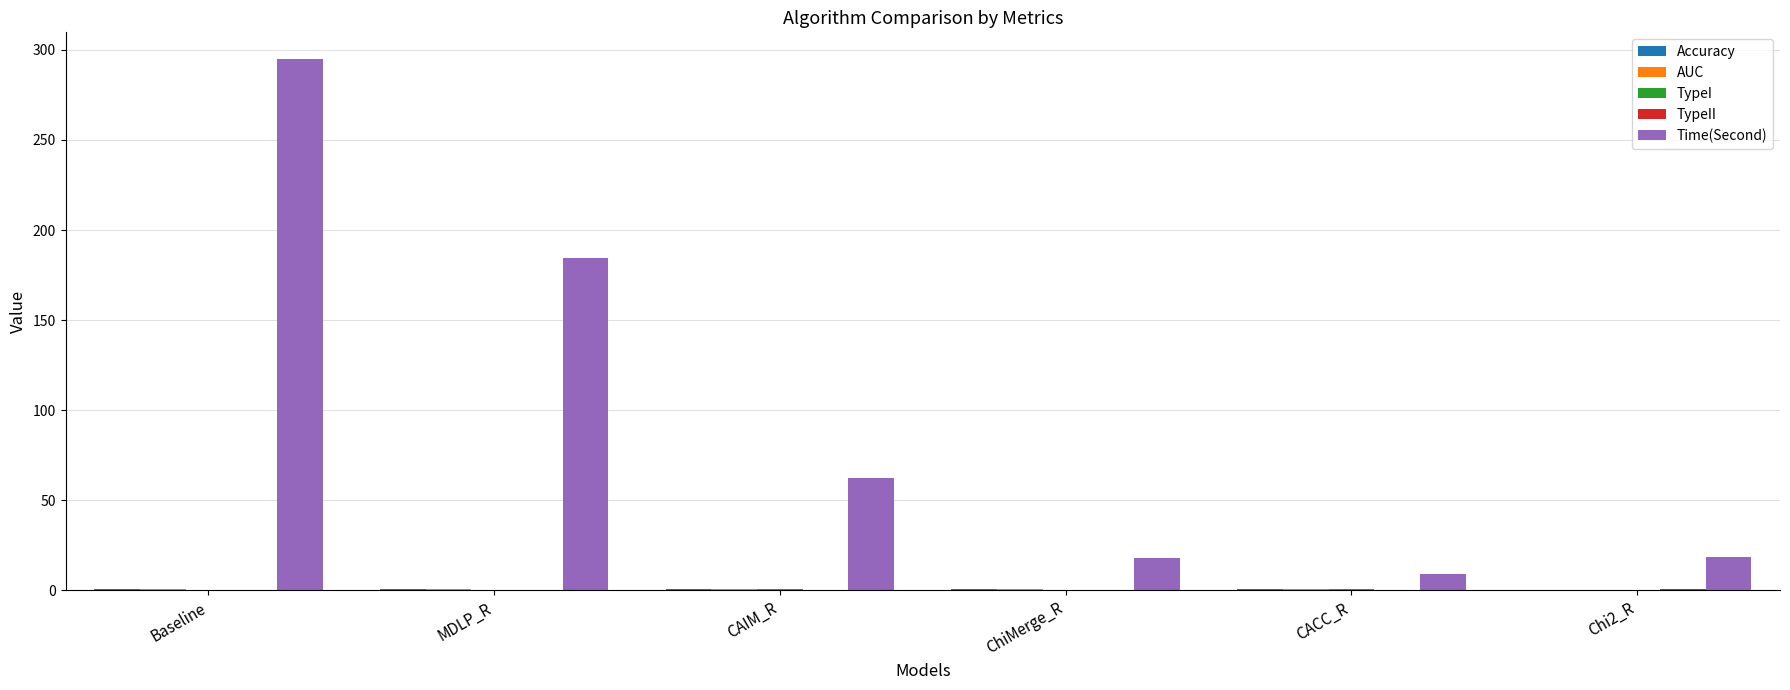

At which category is the sum across all series the highest?

Baseline